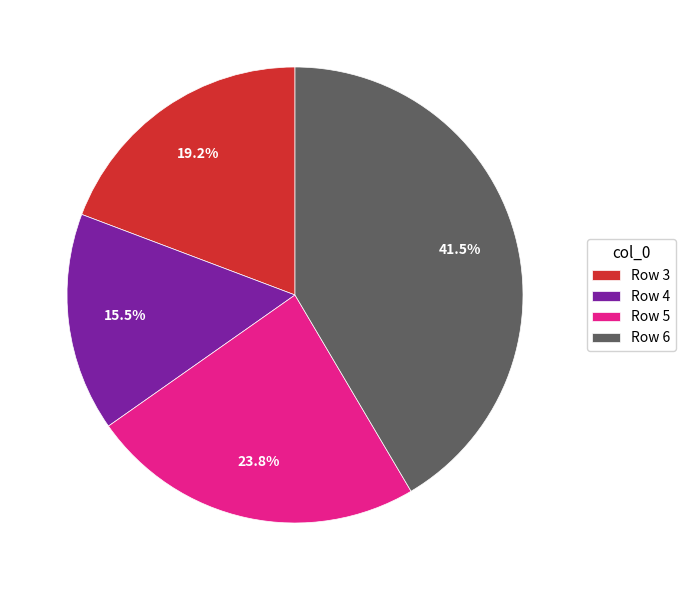

Rank the categories by value from lowest to highest.

Row 4, Row 3, Row 5, Row 6